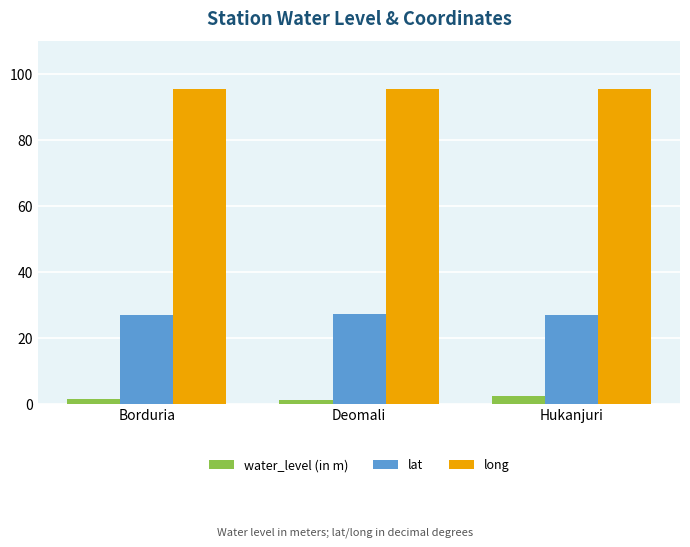

At Deomali, list the series in order from largest to smallest.

long, lat, water_level (in m)